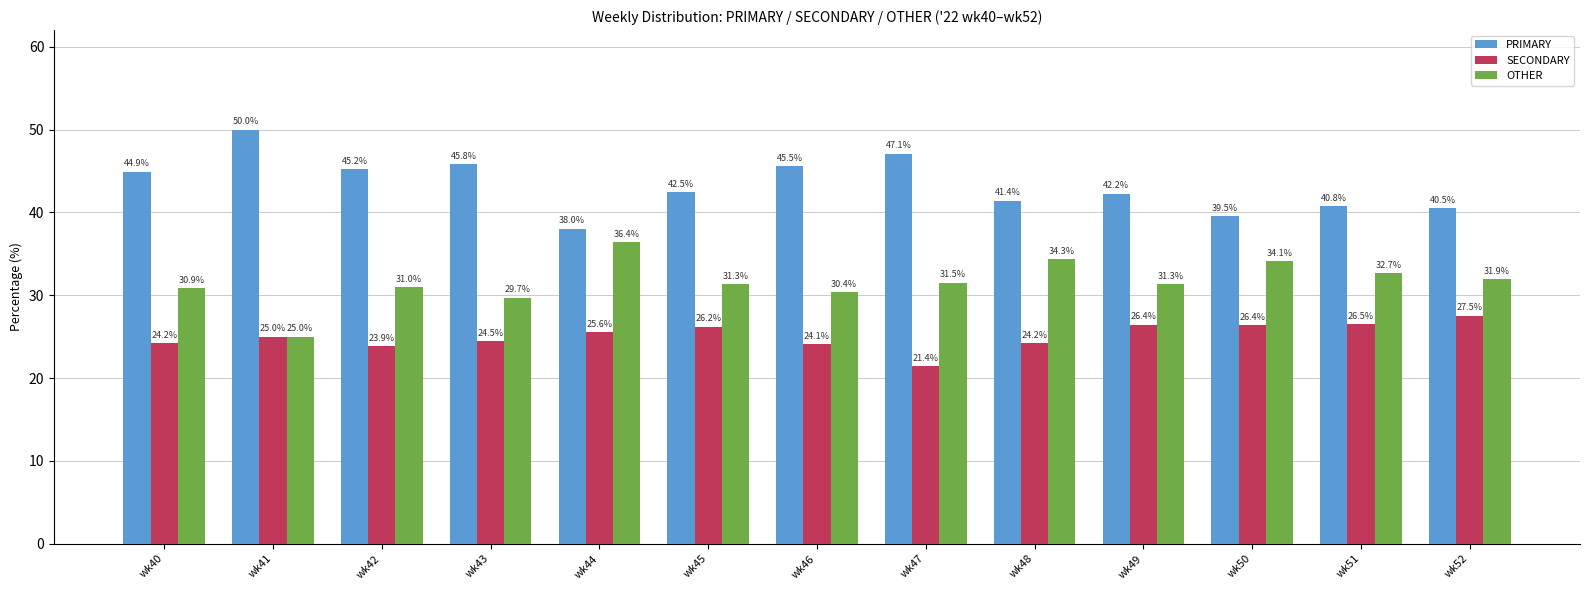

True or false: SECONDARY has a value of 26.2 at wk45.

True